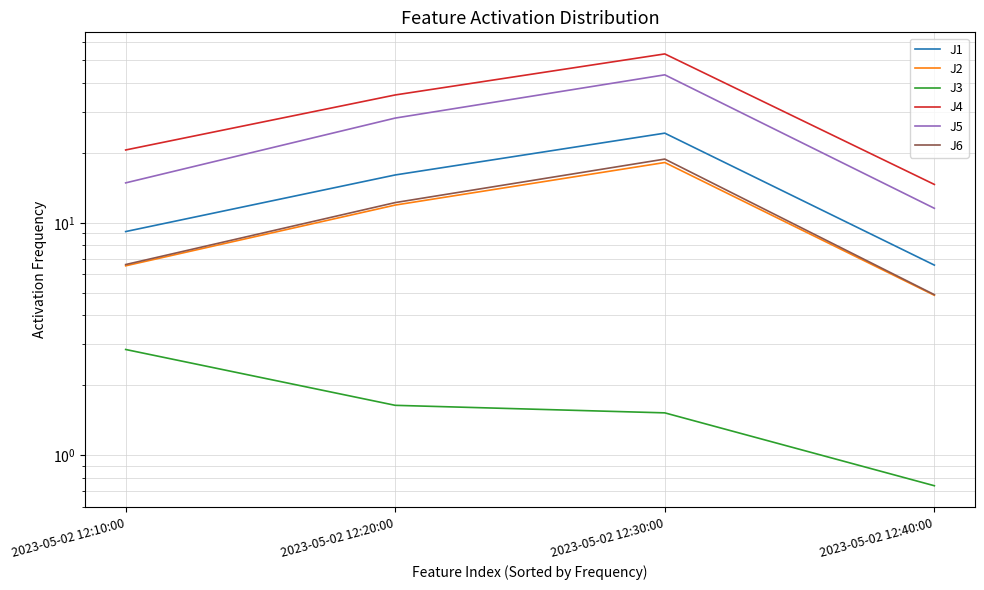

What is the sum of the J3 values at 2023-05-02 12:10:00 and 2023-05-02 12:40:00?

3.6